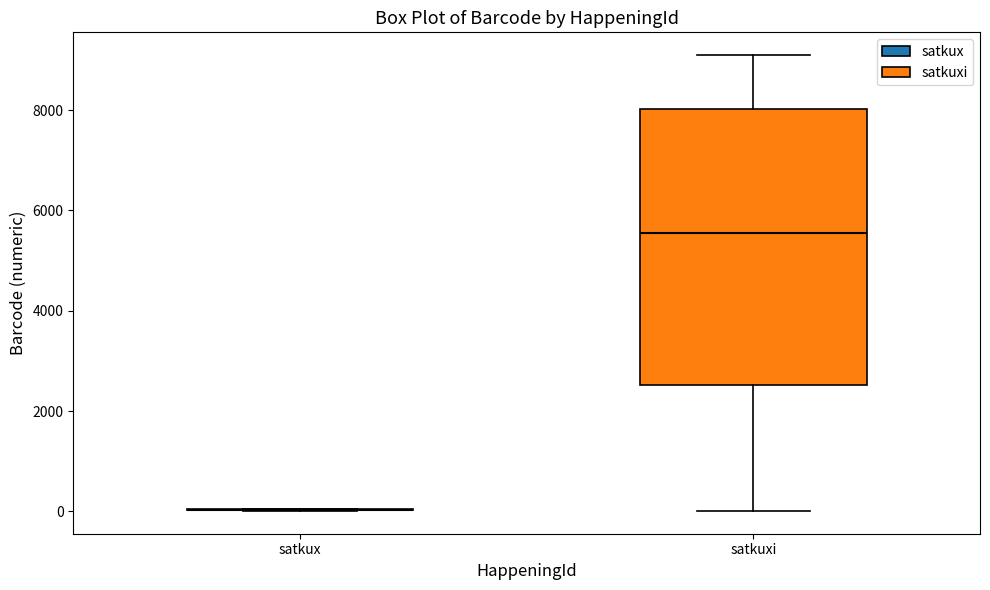

Reading left to right, transcribe this box plot: for each box, give where its median line is, the range the box spans, and where its two whiskers end, as read against the y-axis. The values are not printed on the chart, so give them approximately, as read against the axis.

satkux: box collapsed to a line at 0, whiskers 0 to 0
satkuxi: median 5600, box 2600 to 8000, whiskers 0 to 9000